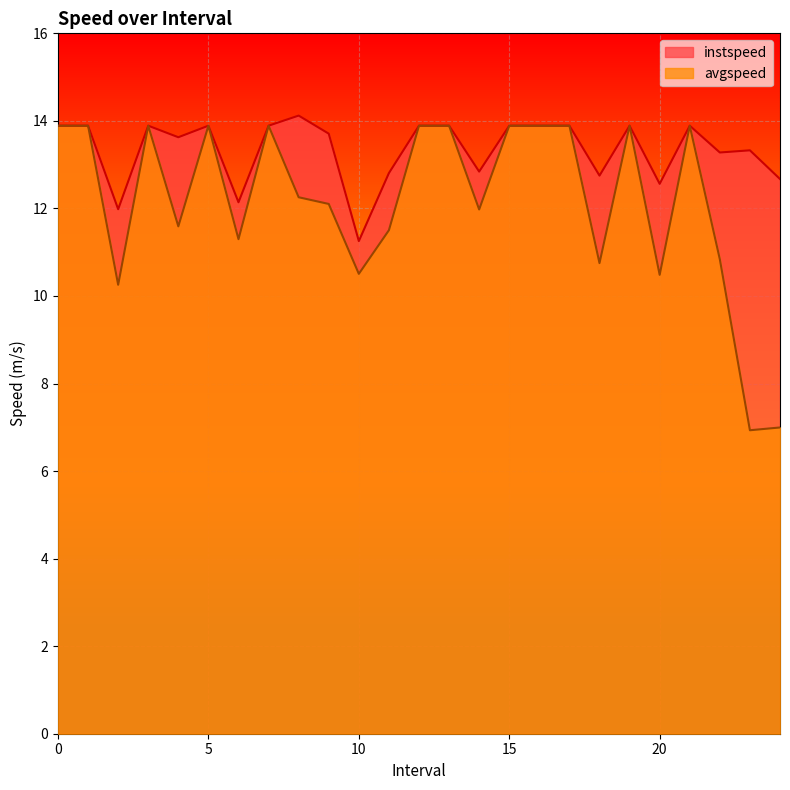

Is it true that instspeed equals 13.9 at 0?

True